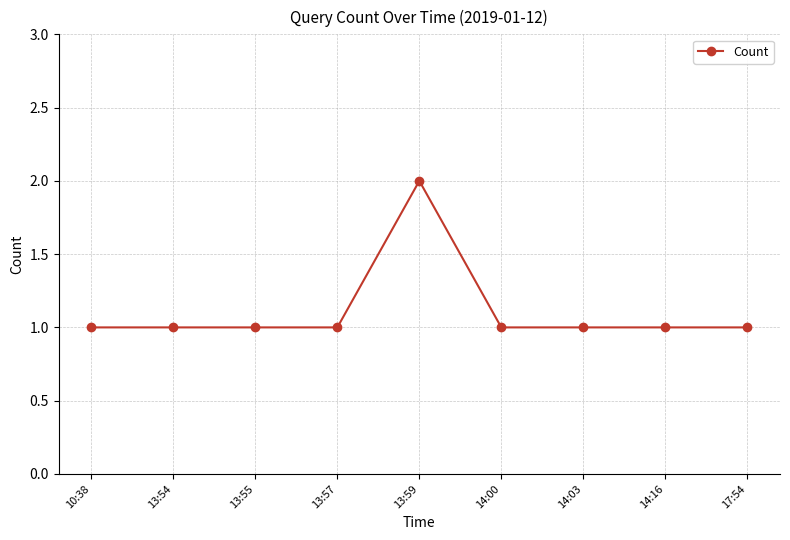

What is the label of the 4th point from the left?

13:57